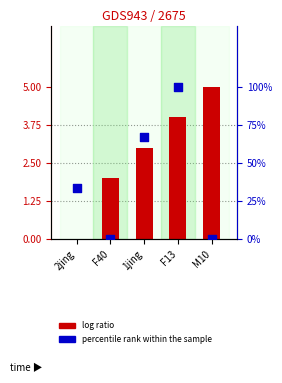

Which series contains the lowest Y value?

log ratio